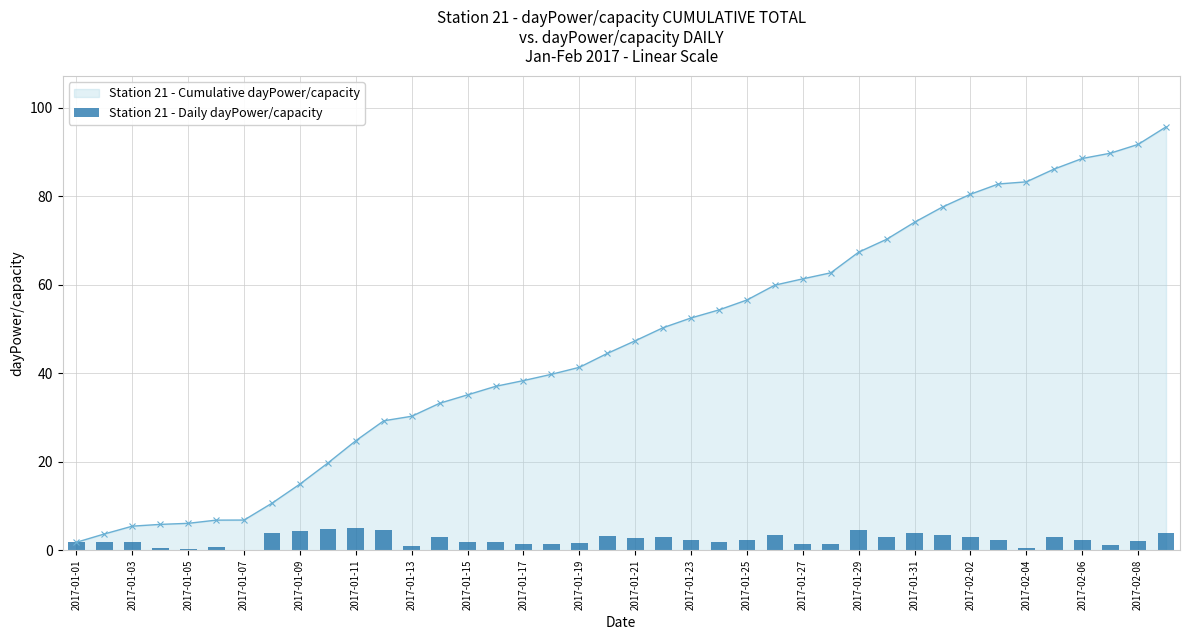

What is the sum of all values?

95.7